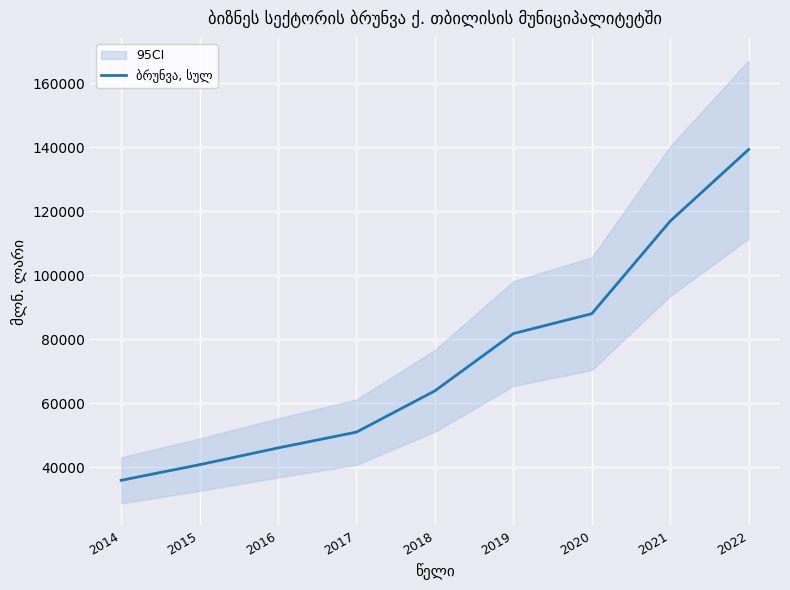

Rank the categories by value from lowest to highest.

2014, 2015, 2016, 2017, 2018, 2019, 2020, 2021, 2022